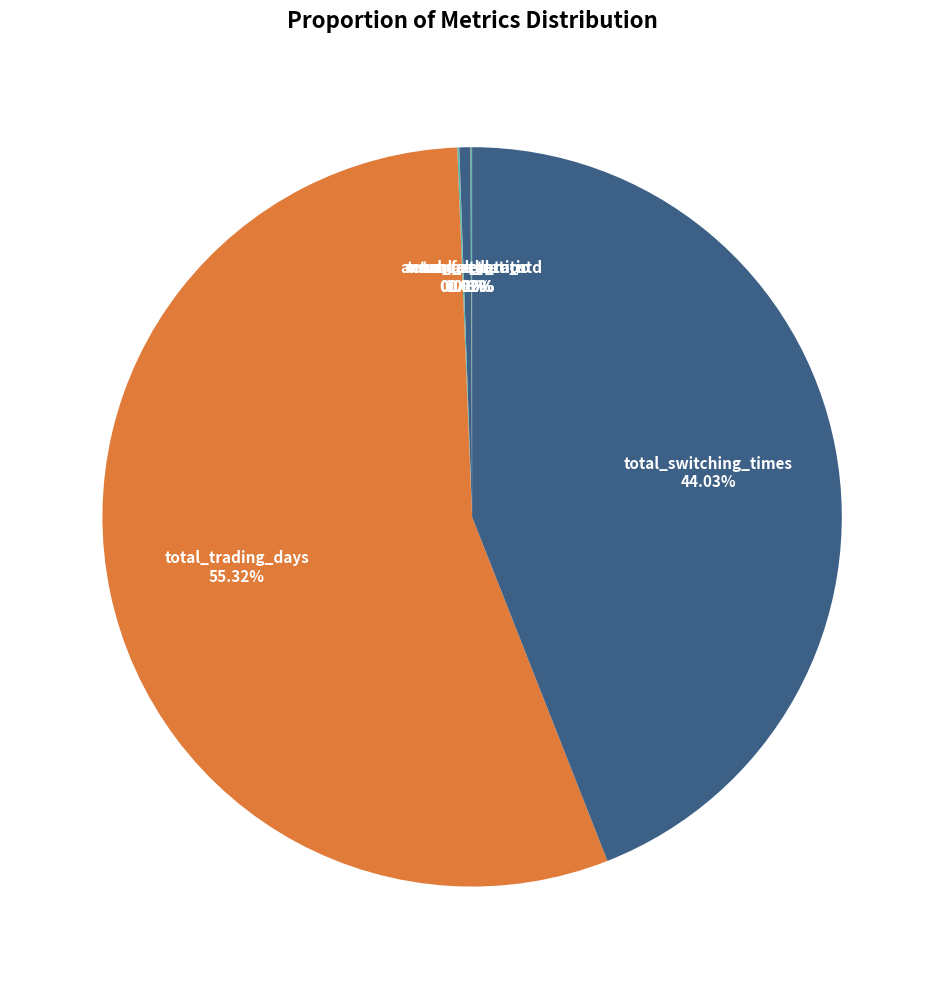

Which category has the biggest portion of the pie?

total_trading_days